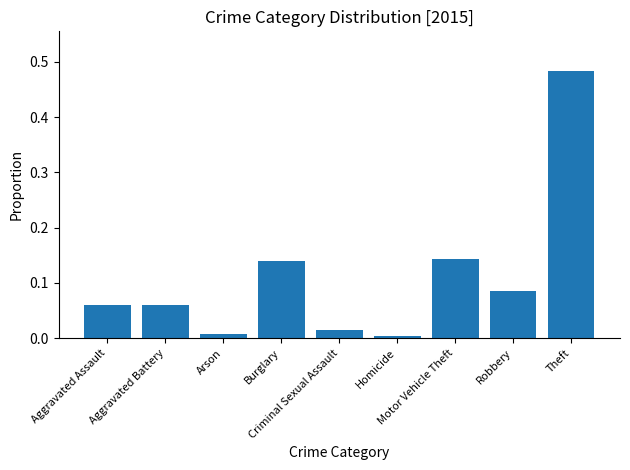

What is the sum of all values?

1.0